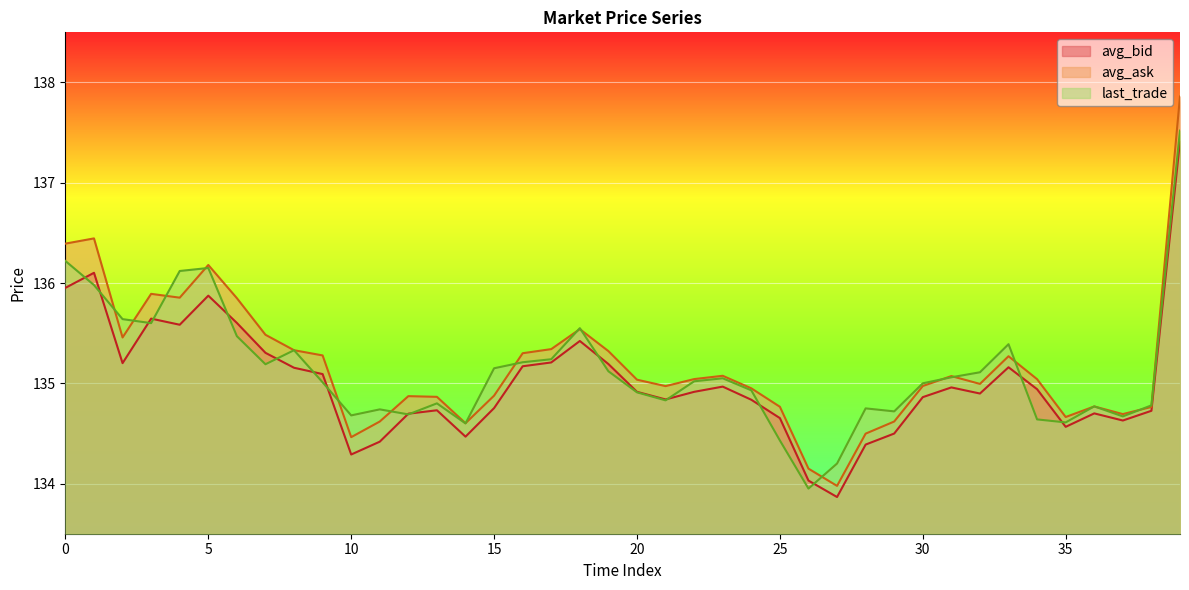

What value does the avg_ask series have at 1?

136.4